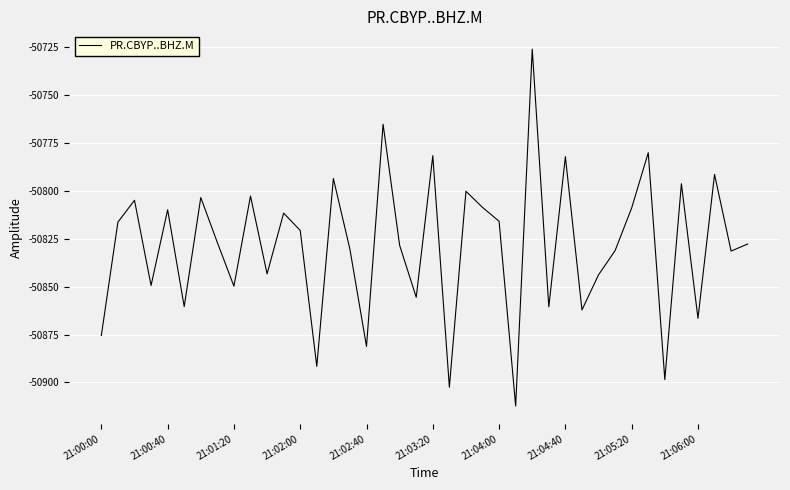

How many categories are shown in the chart?

40